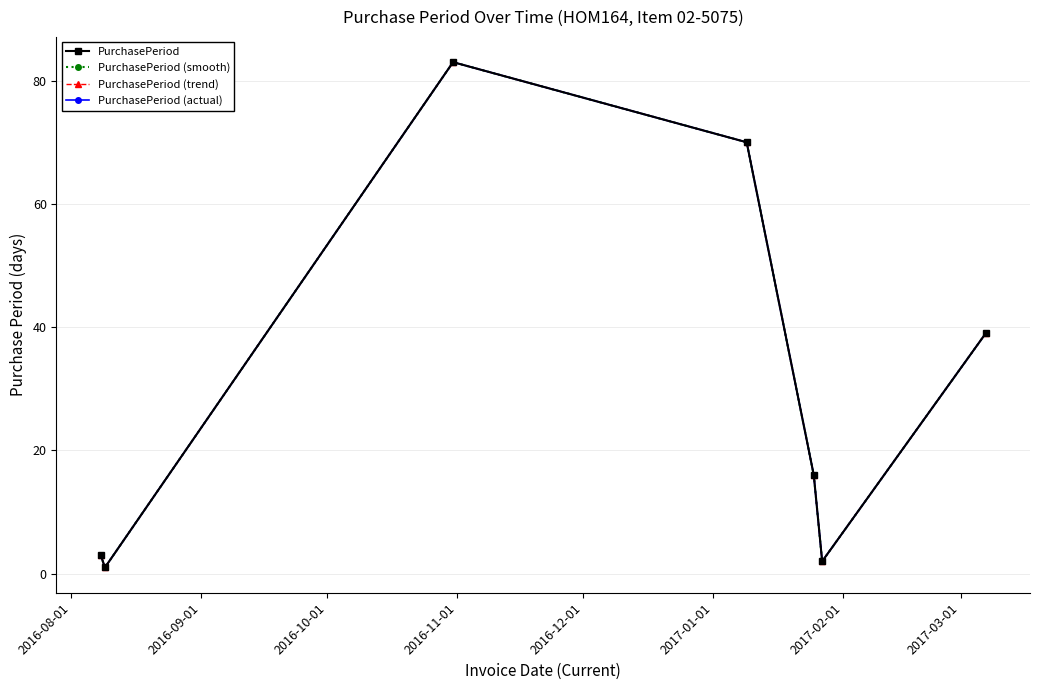

Does the chart have visible grid lines?

Yes